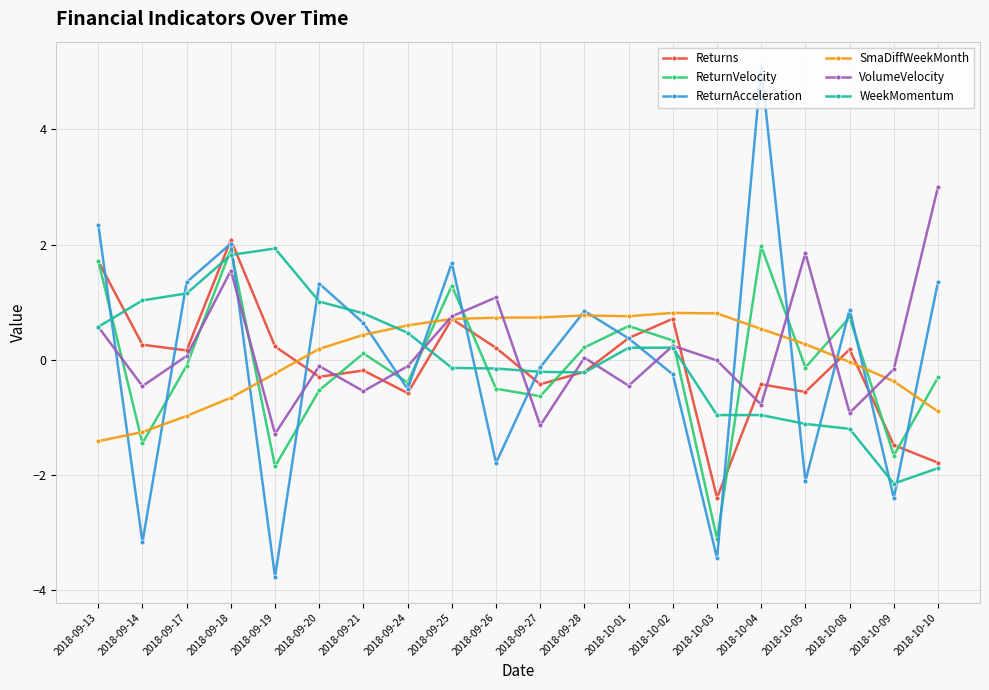

Which series has the largest range (max minus min)?

ReturnAcceleration